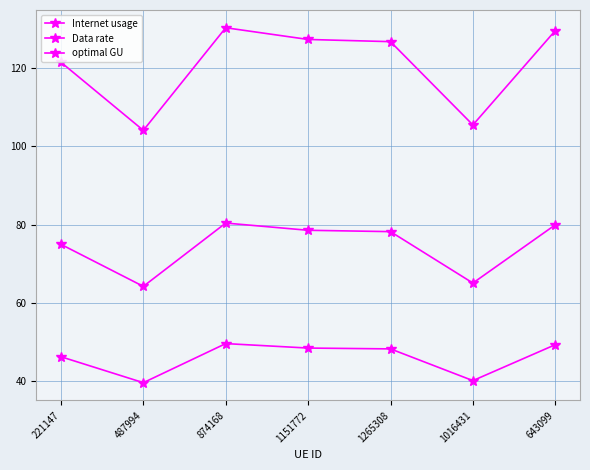

How many lines are shown in the chart?

3